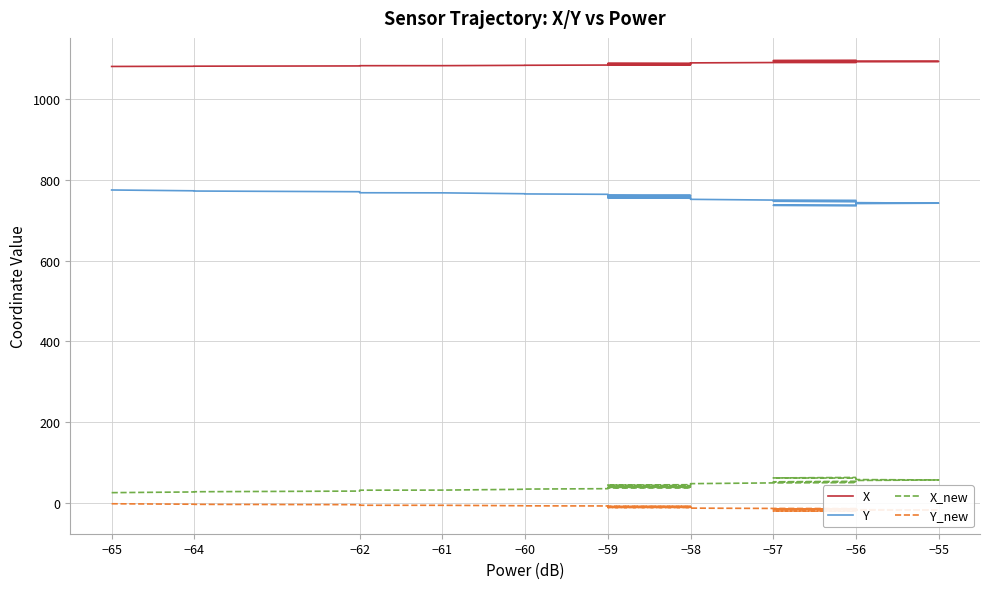

What is the label of the 24th point from the right?

−59